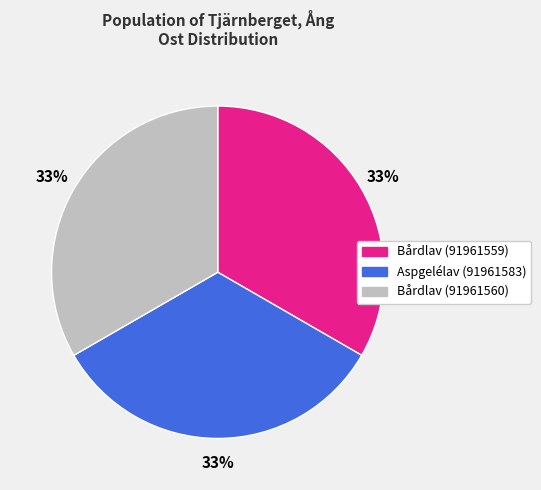

Is there a majority slice in this chart?

No